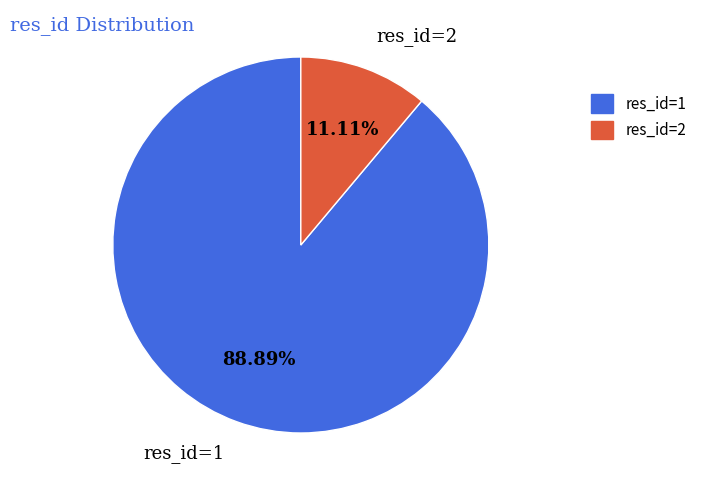

Count the number of slices in the pie.

2